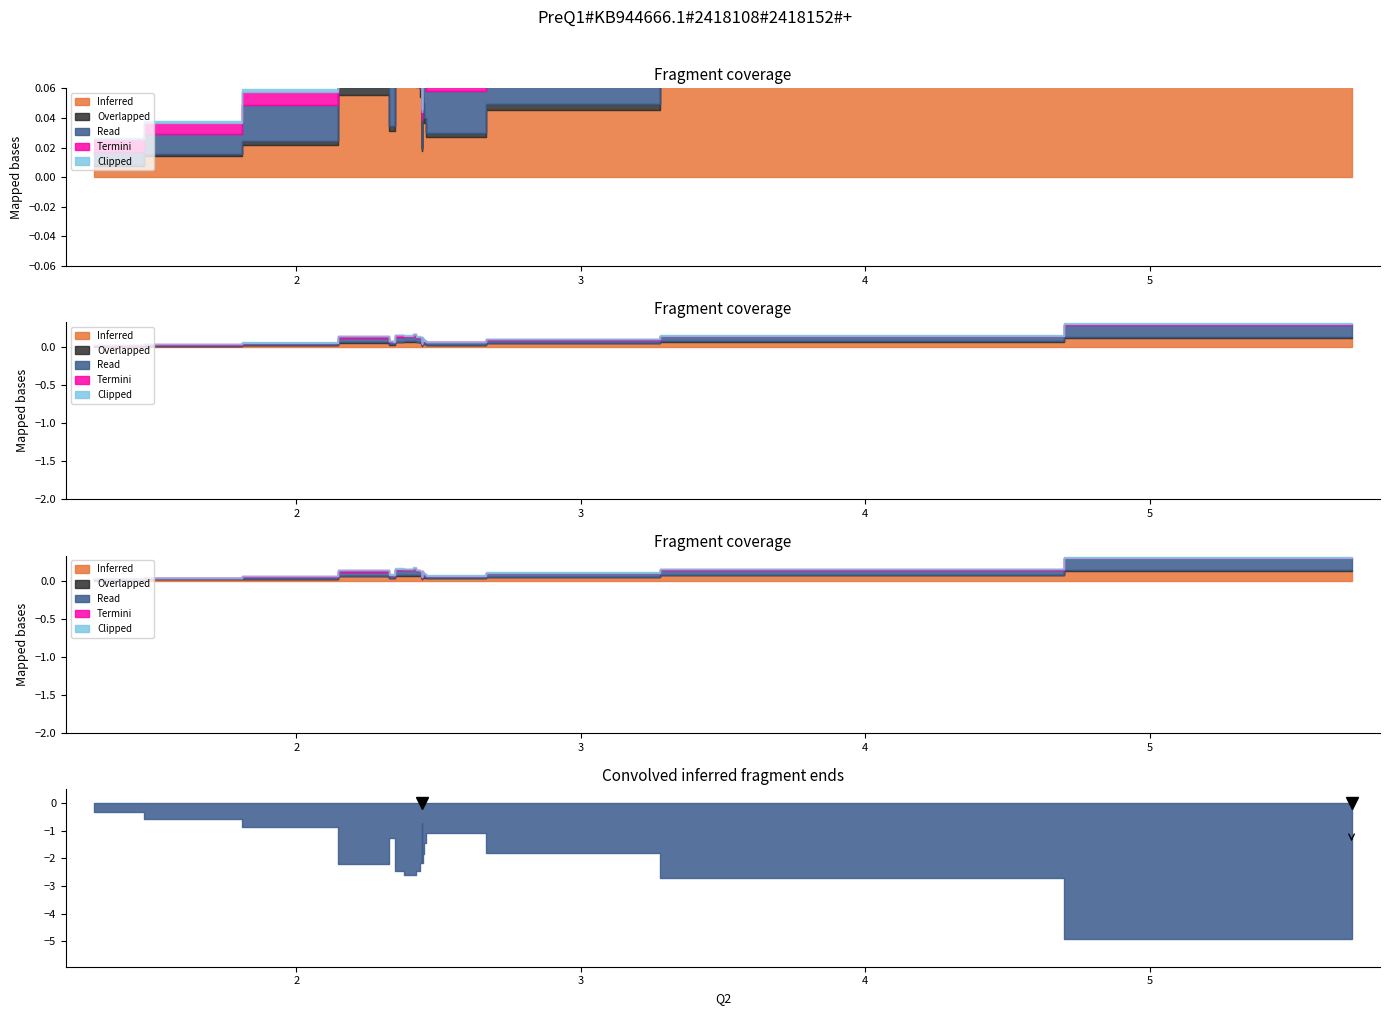

Reading left to right, list all the values displayed in this chart.

Inferred: 0.0	0.0	0.0	0.0	0.0	0.0	0.1	0.1	0.0	0.0	0.0	0.0	0.1	0.1	0.1	0.1	0.1	0.1	0.1
Read: 0.0	0.0	0.0	0.0	0.0	0.0	0.1	0.2	0.0	0.0	0.0	0.0	0.1	0.0	0.1	0.1	0.1	0.1	0.1
Overlapped: 0.0	0.0	0.0	0.0	0.0	0.0	0.0	0.0	0.0	0.0	0.0	0.0	0.0	0.0	0.0	0.0	0.0	0.0	0.0
Termini: 0.0	0.0	0.0	0.0	0.0	0.0	0.0	0.0	0.0	0.0	0.0	0.0	0.0	0.0	0.0	0.0	0.0	0.0	0.0
Clipped: 0.0	0.0	0.0	0.0	0.0	0.0	0.0	0.0	0.0	0.0	0.0	0.0	0.0	0.0	0.0	0.0	0.0	0.0	0.0